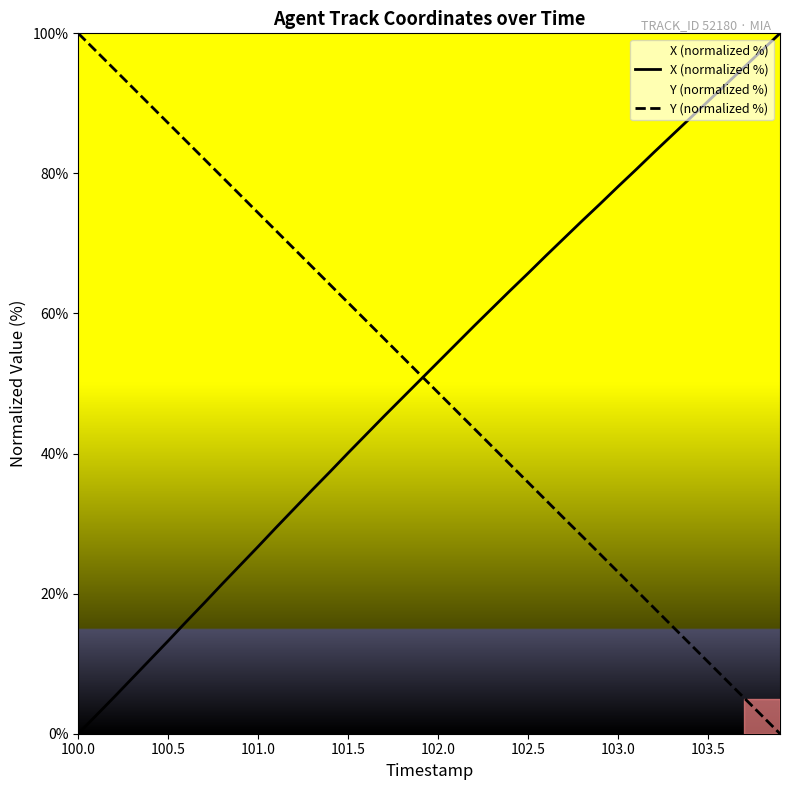

At how many categories does at least one series exceed 96?

4